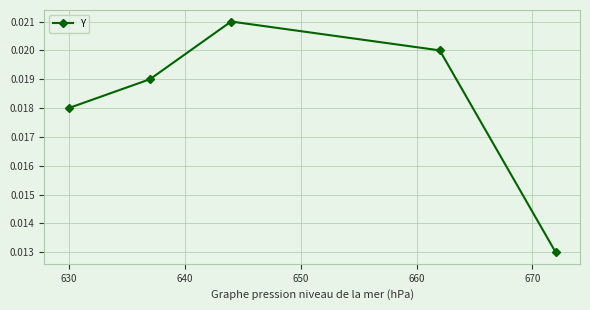

How many points are higher than both their immediate neighbors (excluding endpoints)?

1